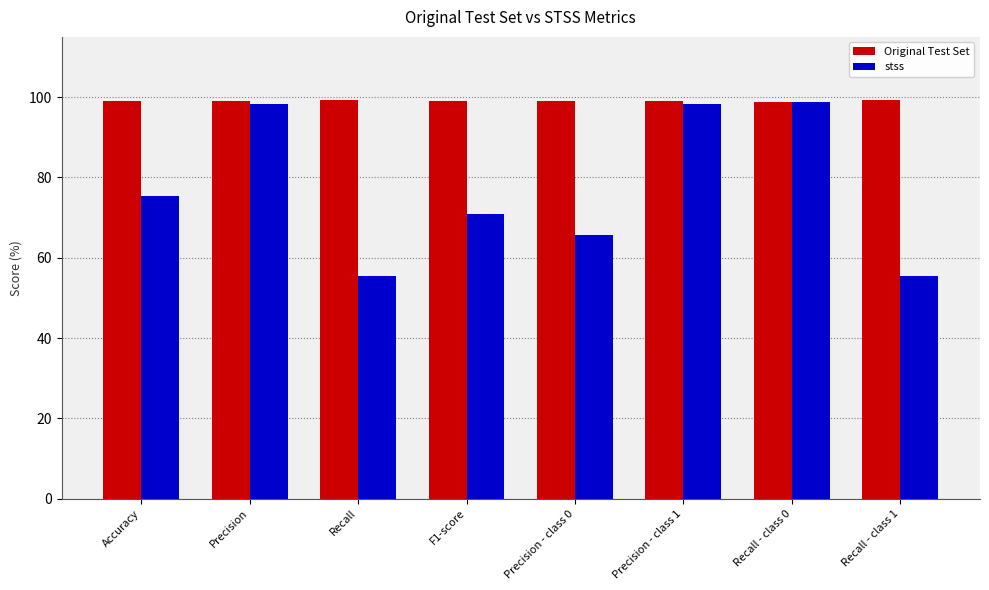

The Original Test Set series shows 99.0 at Precision - class 1. True or false?

True